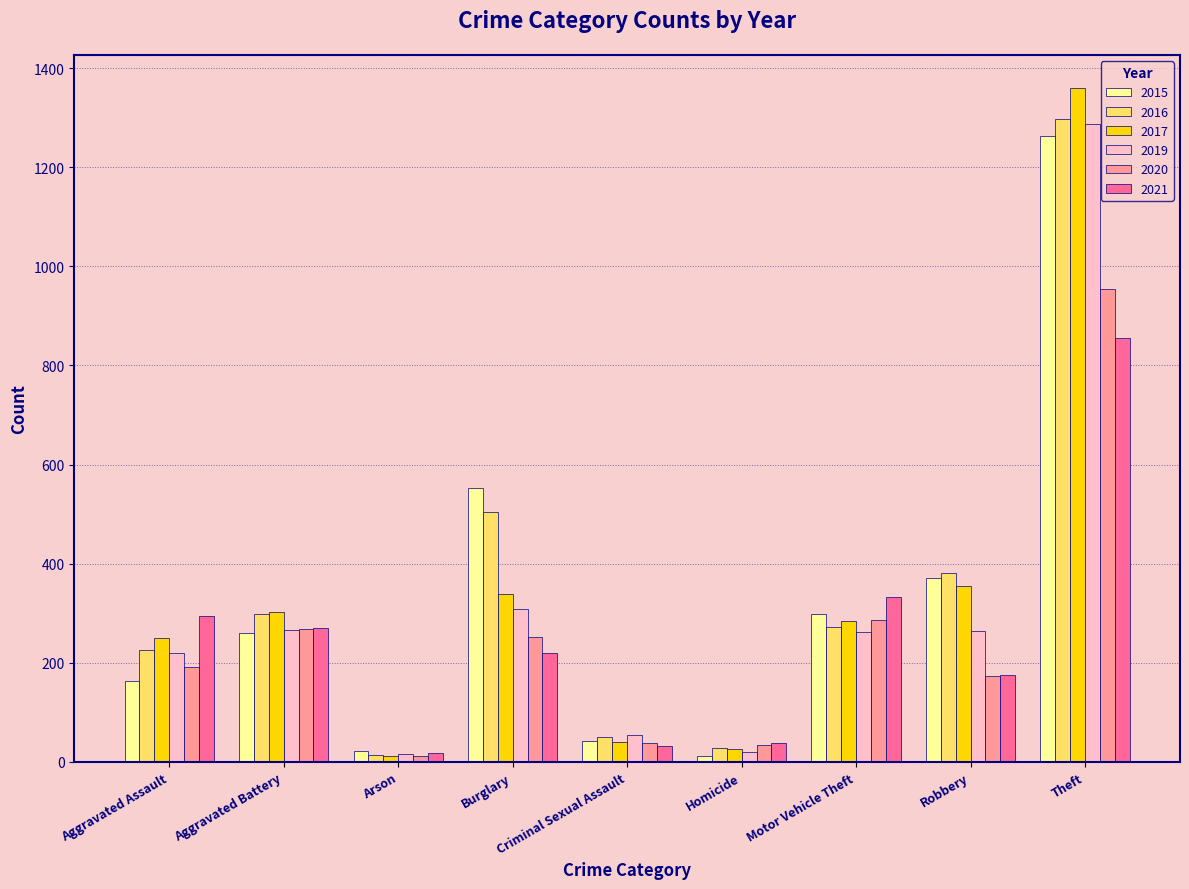

What are all the series names shown in the legend?

2015, 2016, 2017, 2019, 2020, 2021